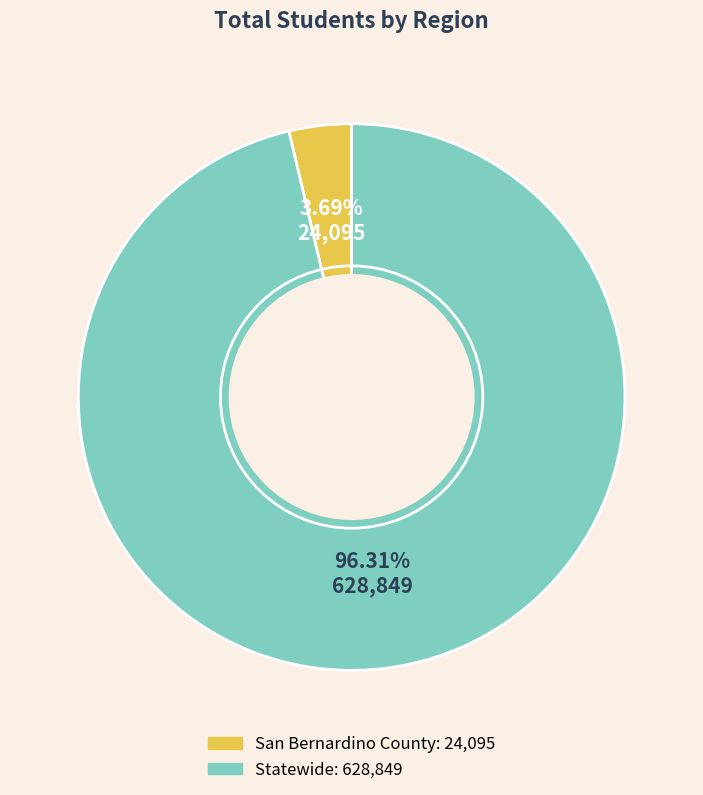

Count the number of slices in the pie.

2